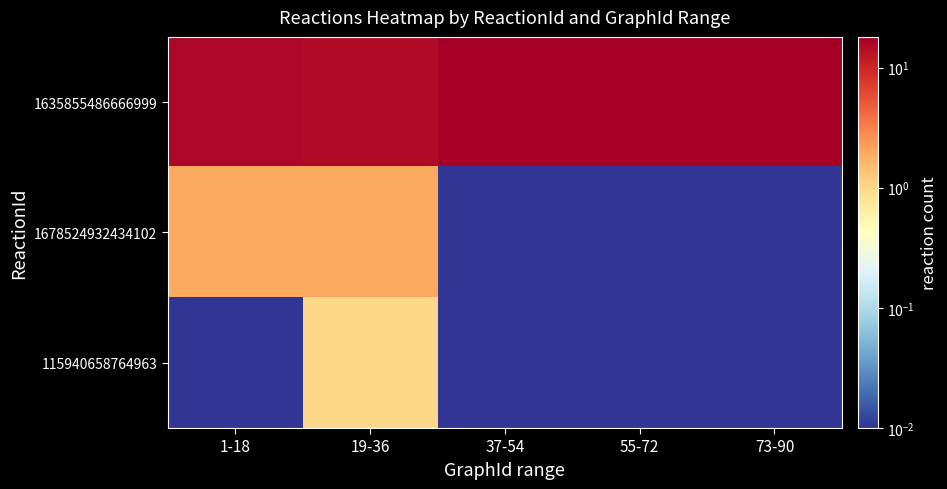

Rank the series by their maximum value, from highest to lowest.

1635855486666999, 1678524932434102, 115940658764963